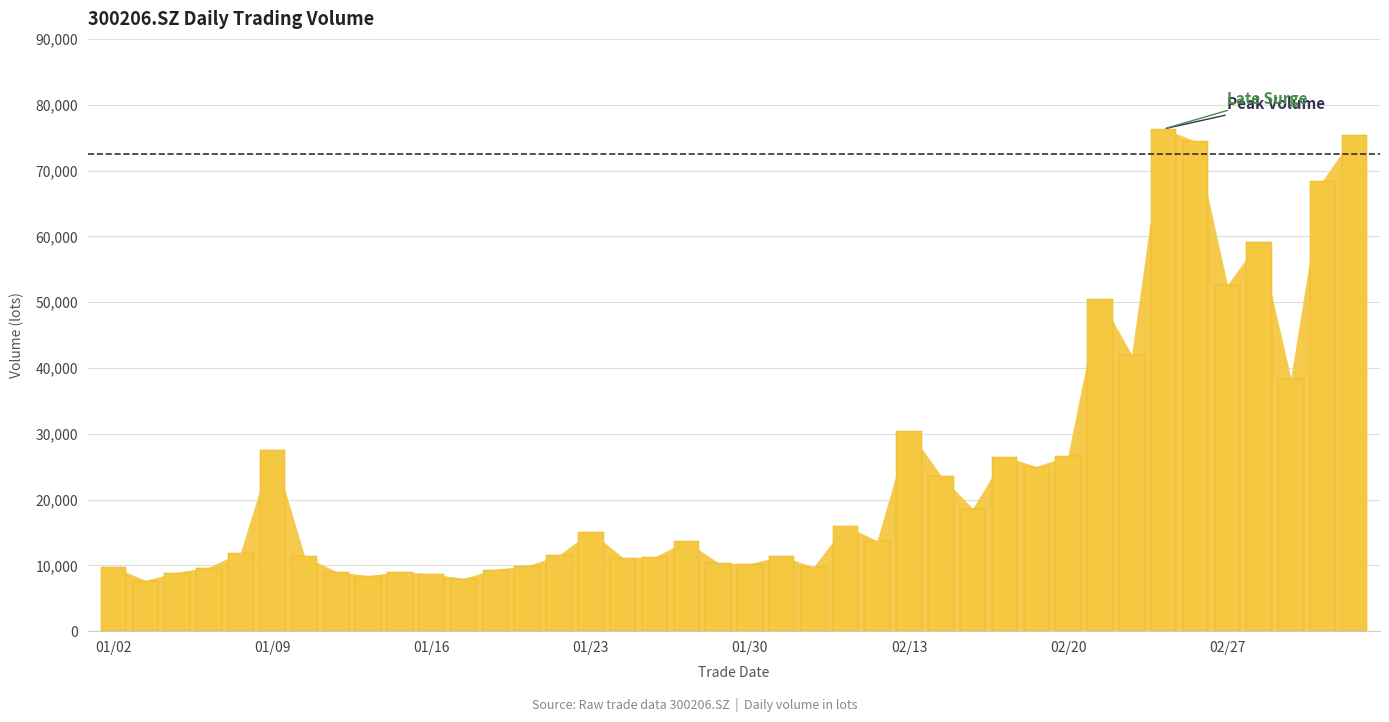

What is the value of the 5th bar from the left?

11952.0